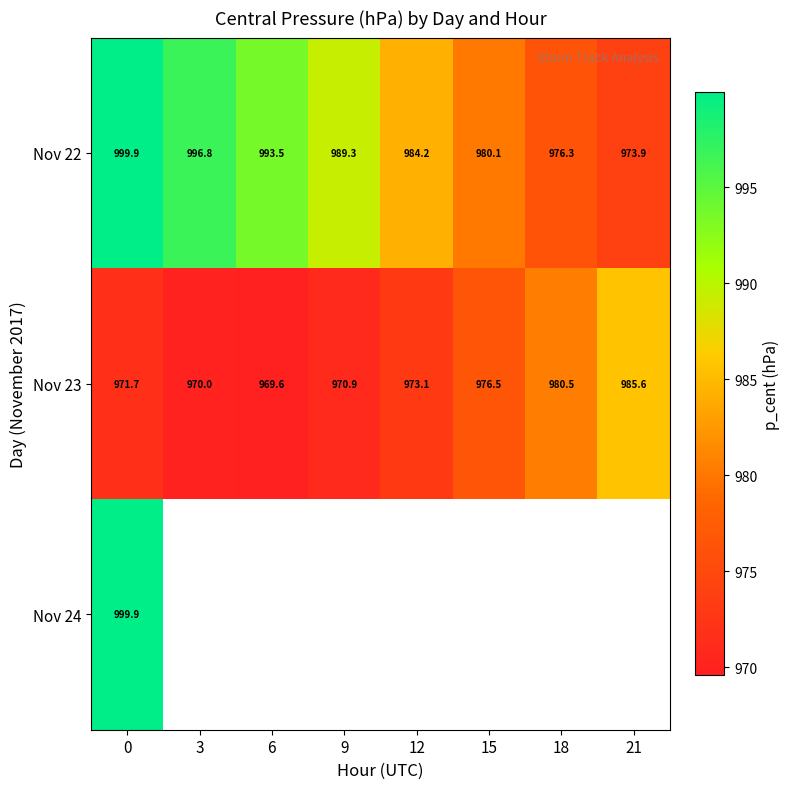

What is the difference between the highest and lowest values at 0?

28.2